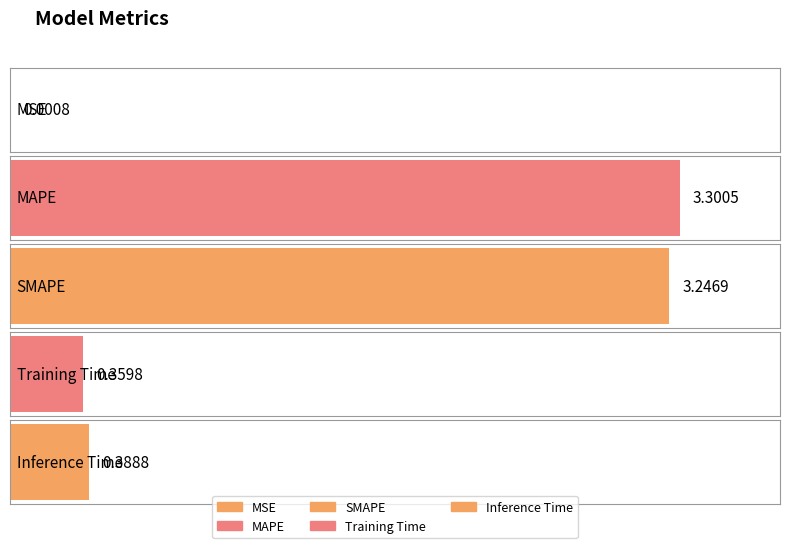

Reading left to right, transcribe all the data shown in this chart.

0.0	3.3	3.2	0.4	0.4